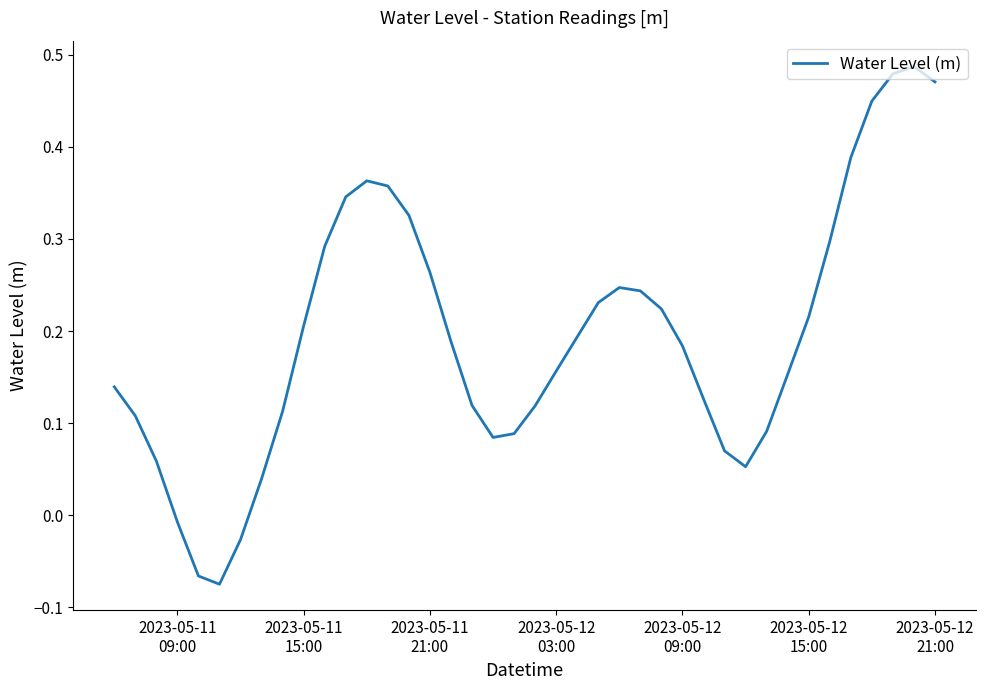

True or false: there are more than 1 points higher than both neighbors.

True